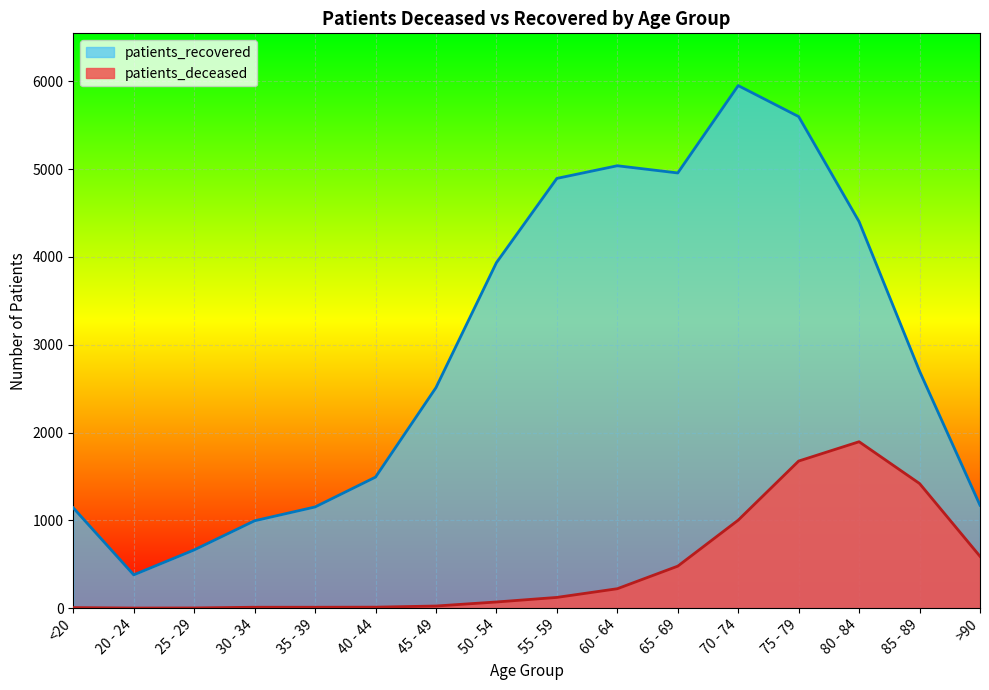

Which series has the largest total across all categories?

patients_recovered